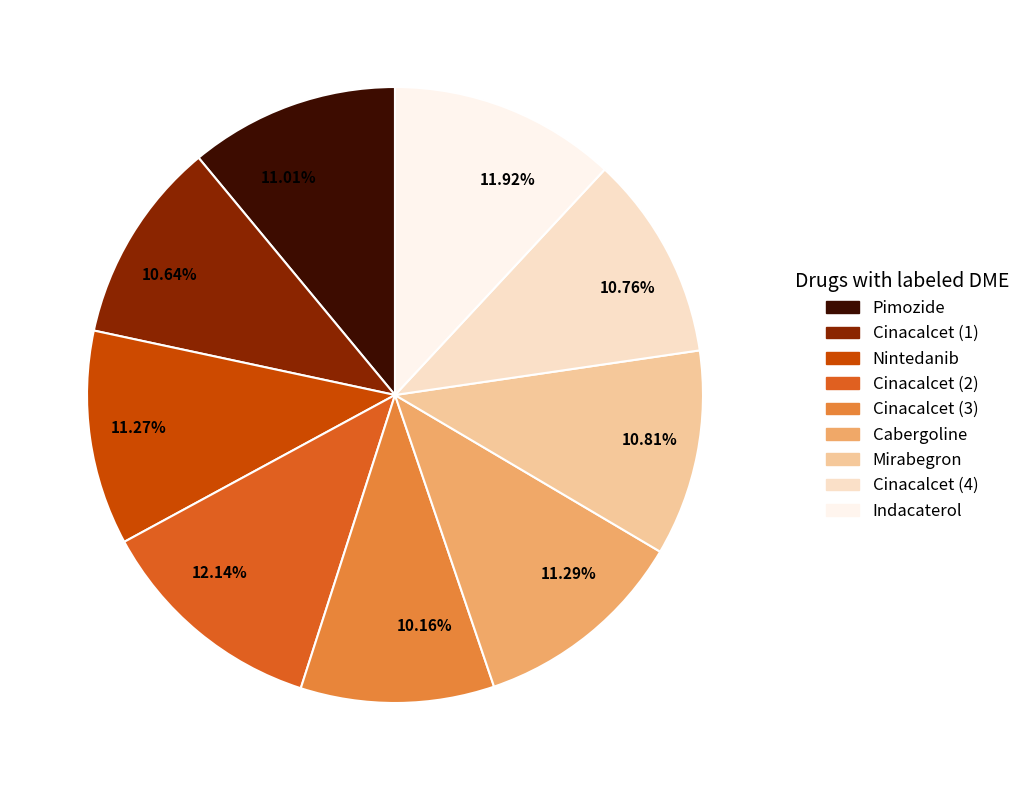

Does any single category account for the majority?

No